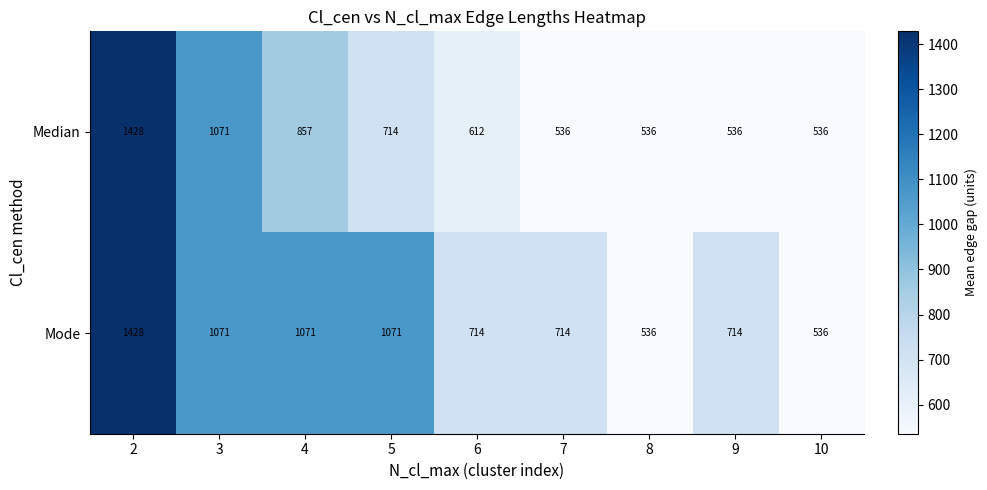

How many Mode values are between 714 and 1071?

6